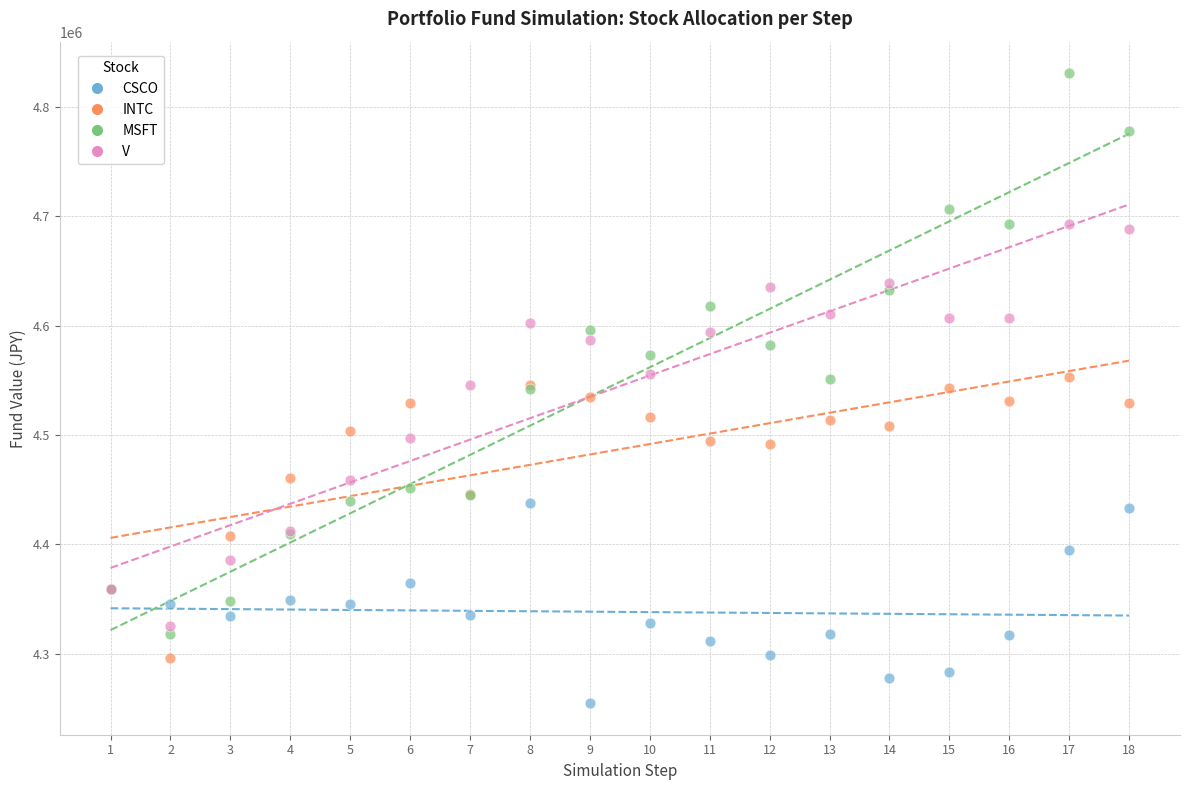

Which series has the widest spread of Y values?

MSFT